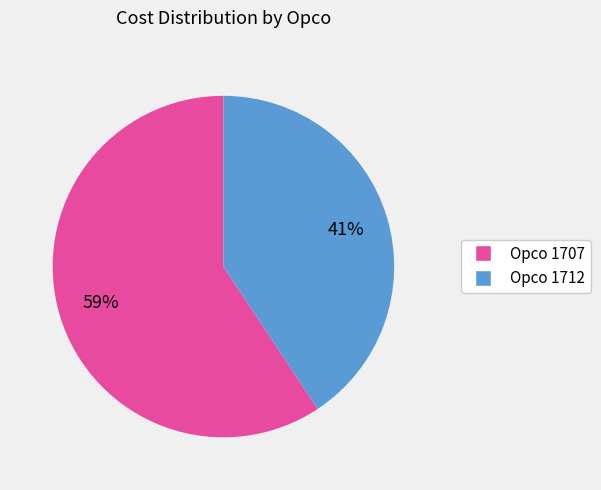

To the nearest percent, what is the average slice percentage?

50%